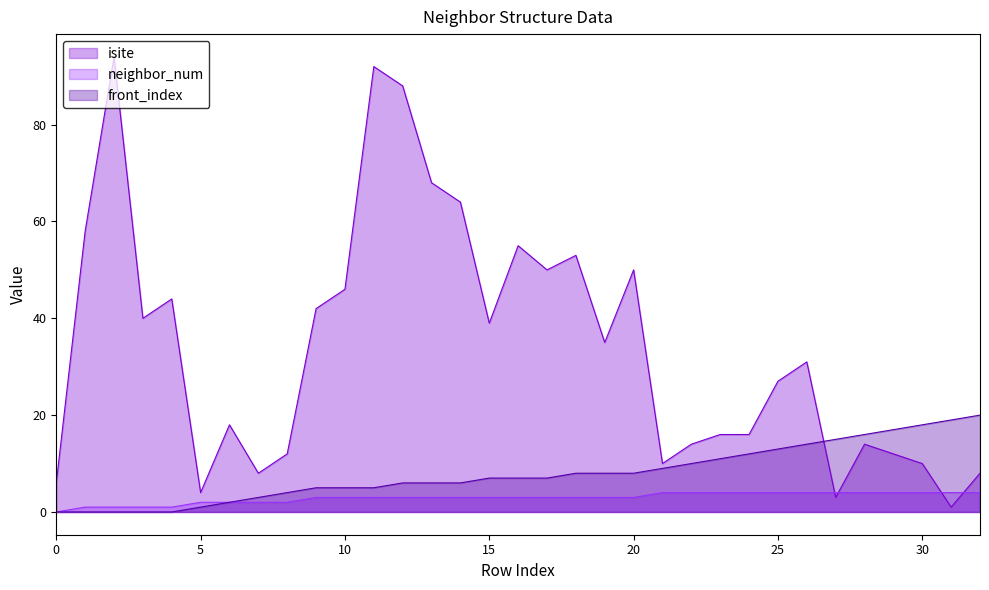

How many data points in isite are above 31?

16